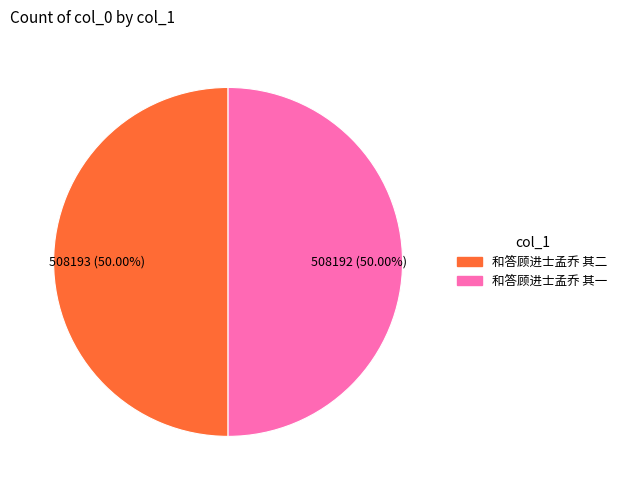

Is the sum of 和答顾进士孟乔 其一 and 和答顾进士孟乔 其二 greater than half?

Yes